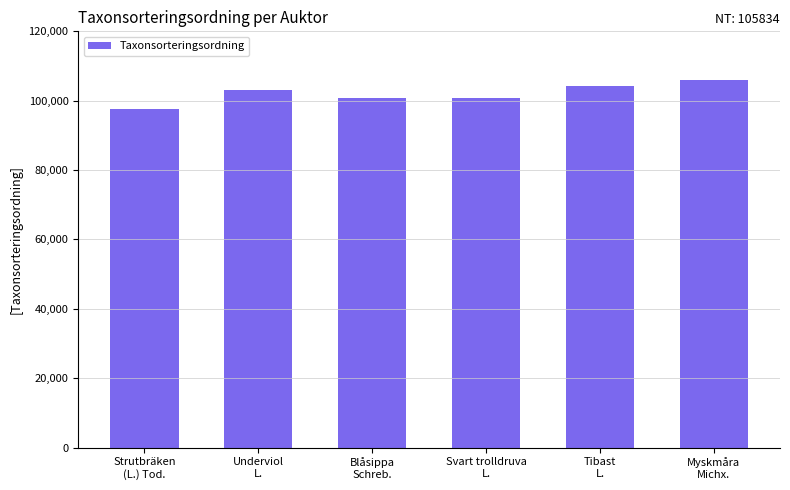

What is the sum of all values?

612470